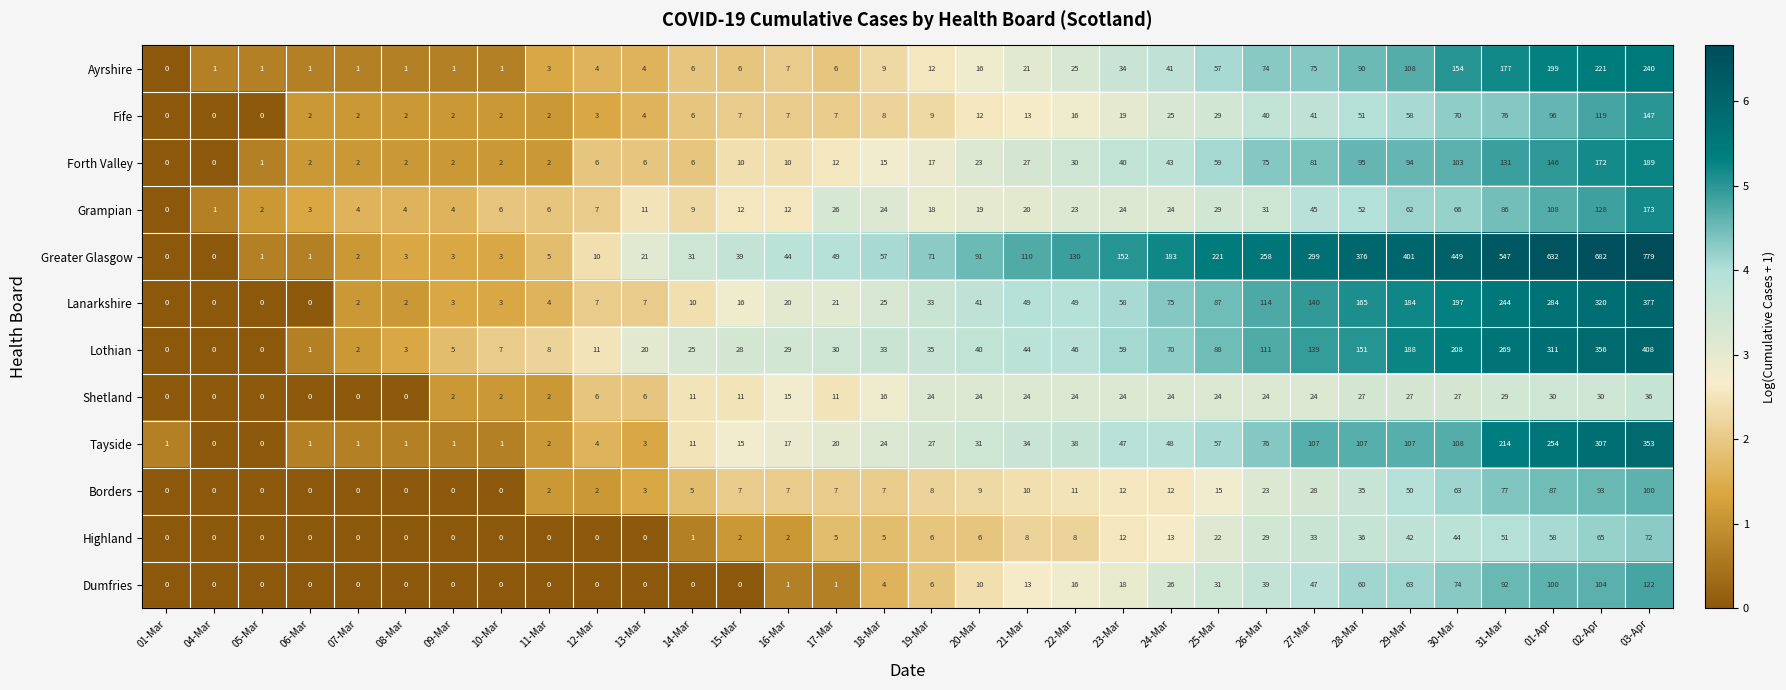

At which category does the chart reach its peak across all series?

03-Apr